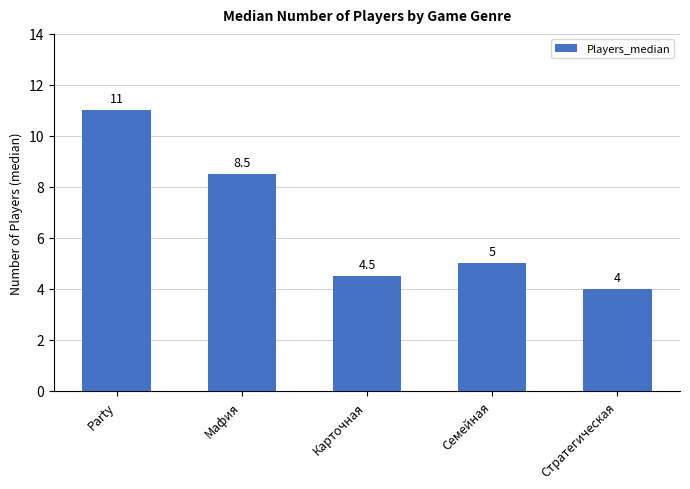

What position from the right is Стратегическая?

1